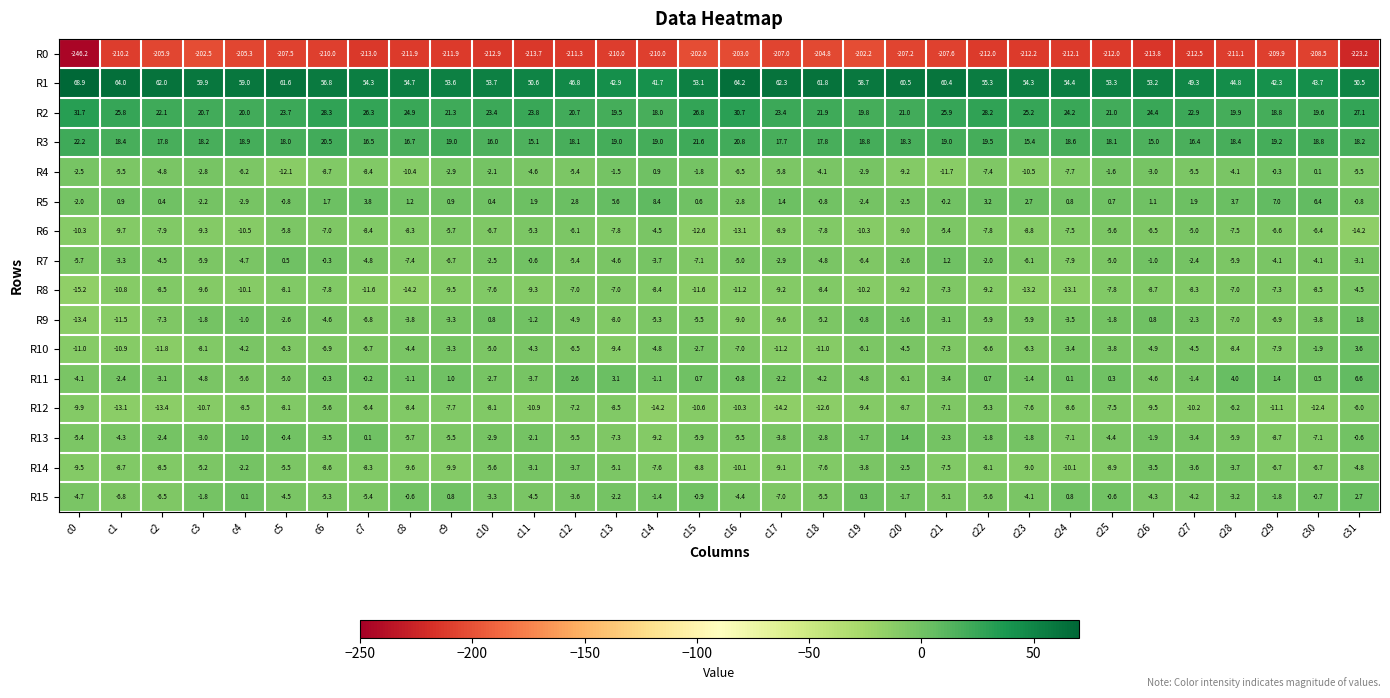

What is the difference between the maximum and minimum values in the R4 series?

13.0